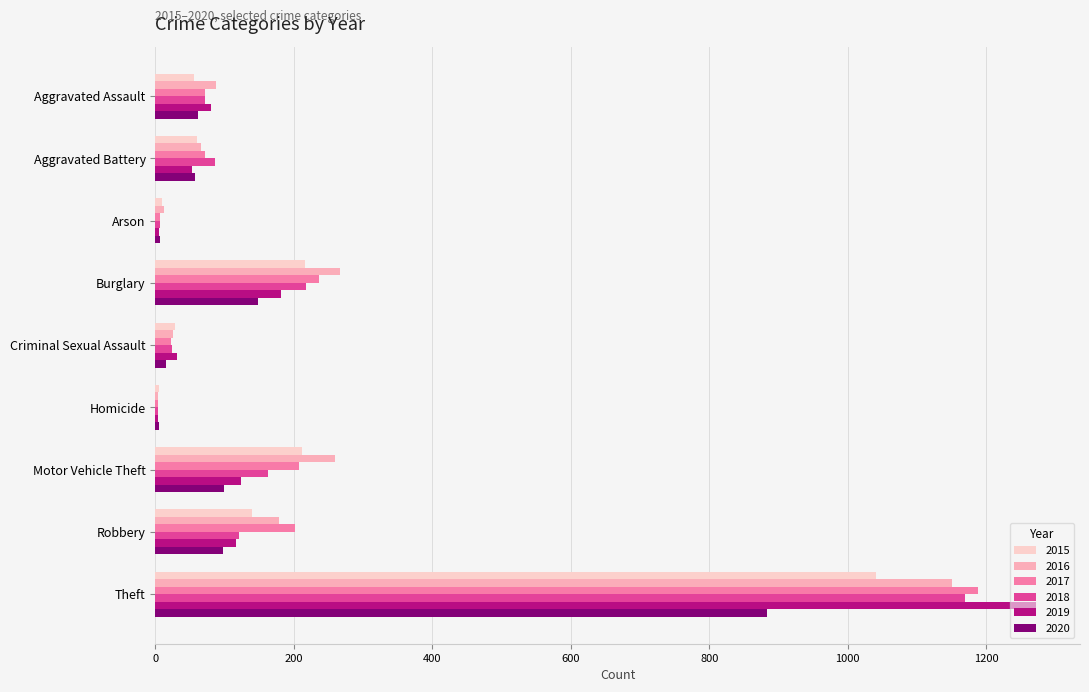

At which label does 2020 first exceed 62?

Burglary